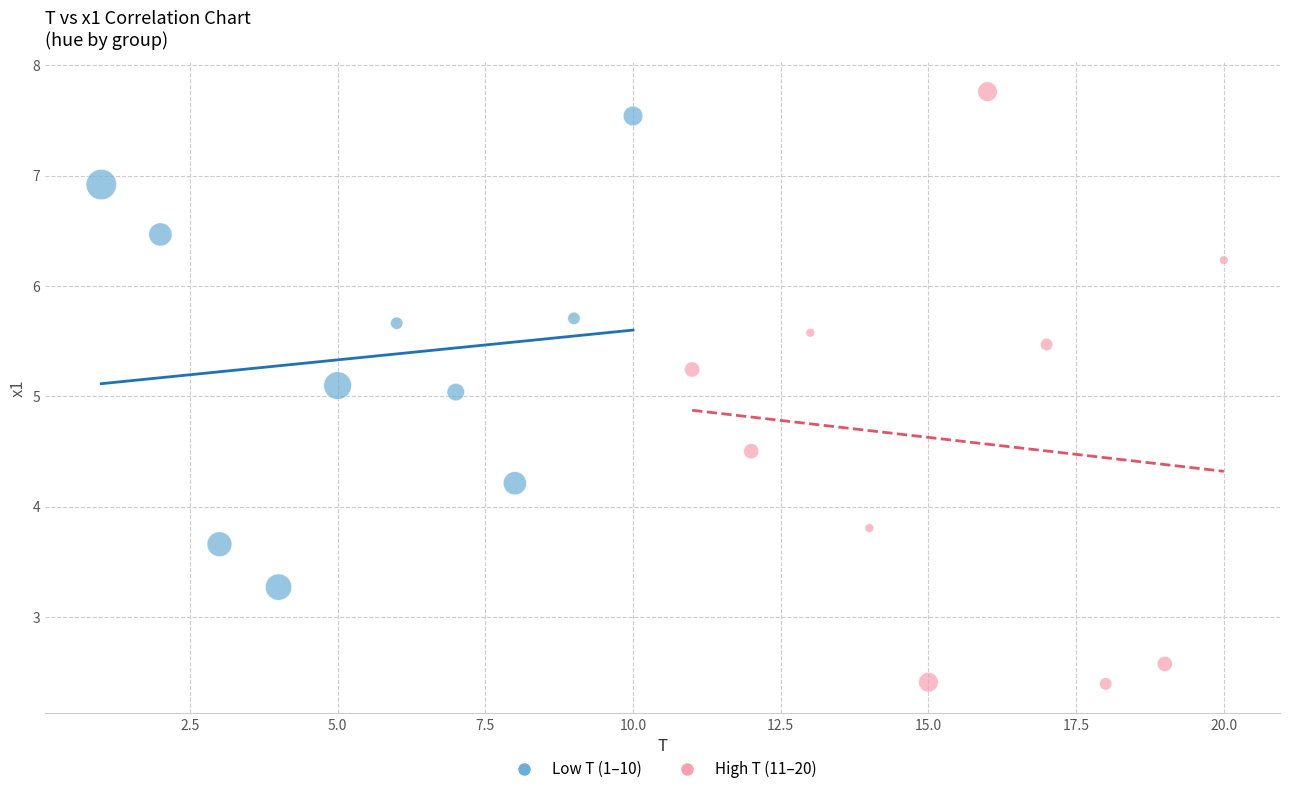

Which series reaches the minimum Y coordinate?

High T (11–20)